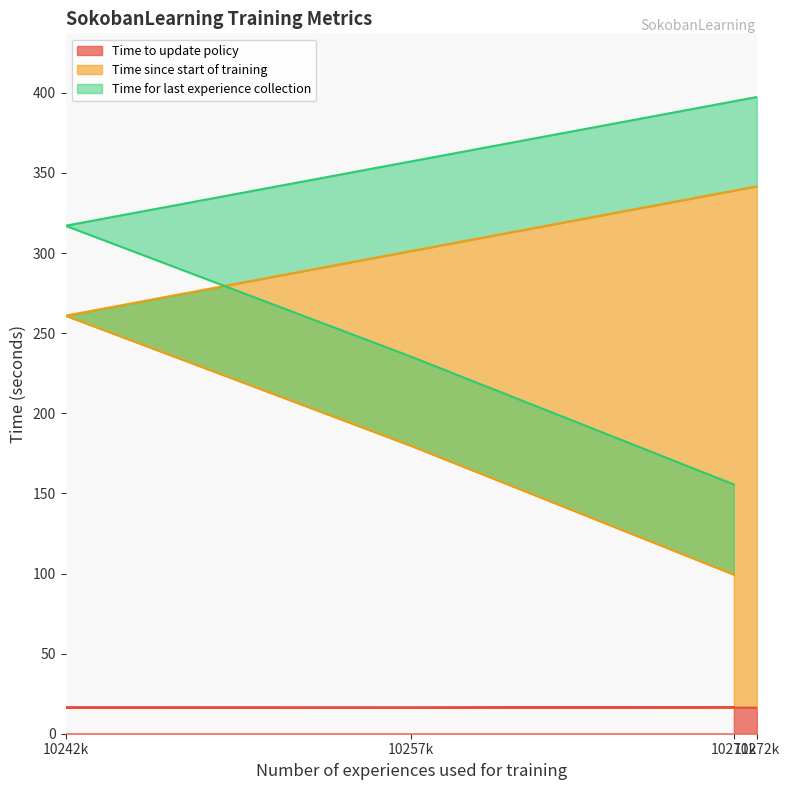

Which series has the largest total across all categories?

Time since start of training